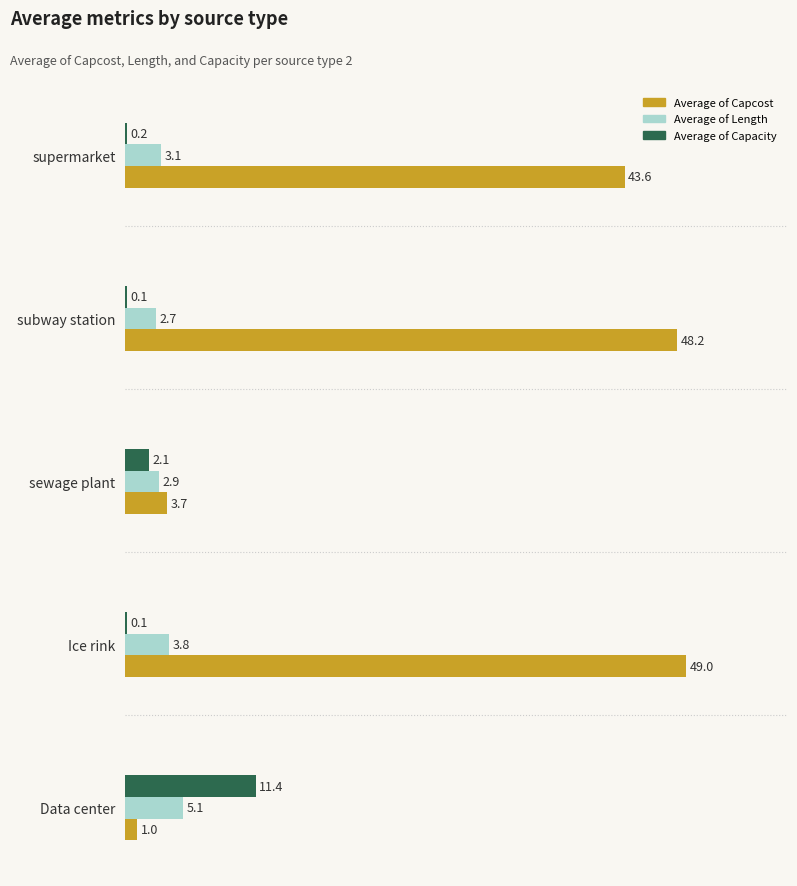

Which series has the largest total across all categories?

Average of Capcost